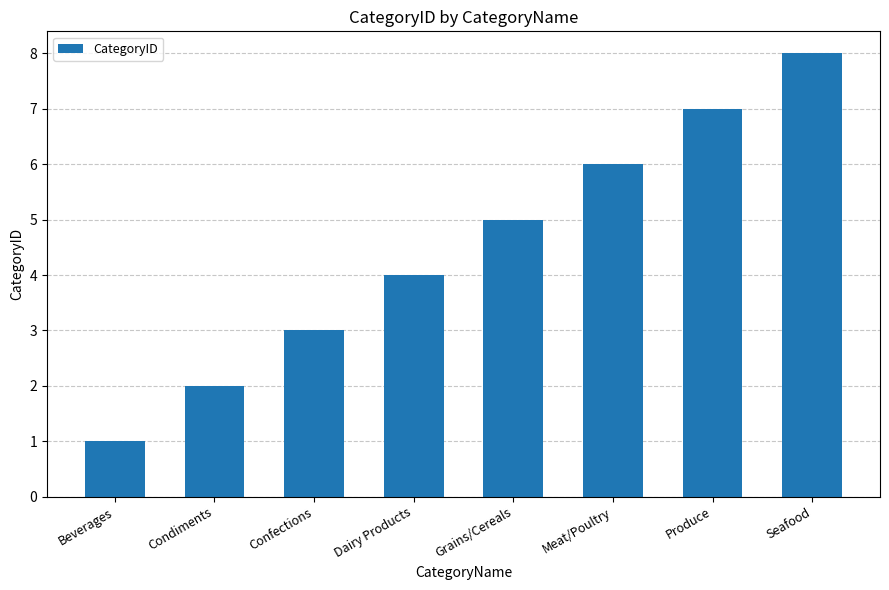

What is the change in value from Beverages to Produce?

+6